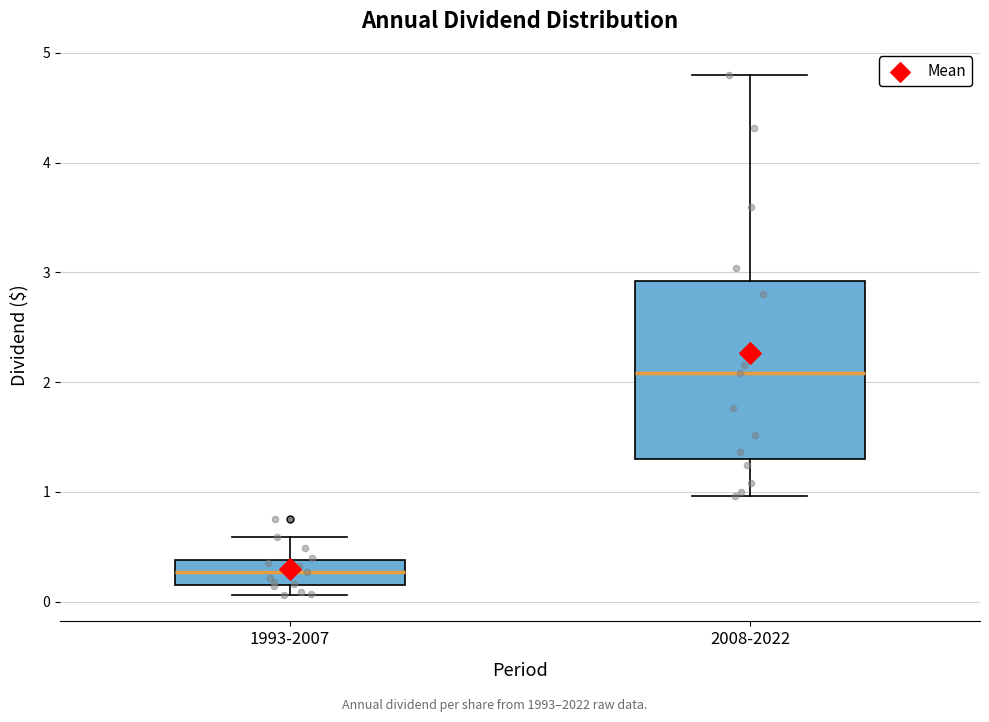

Which box is the tallest, from its lower edge to its upper edge?

2008-2022